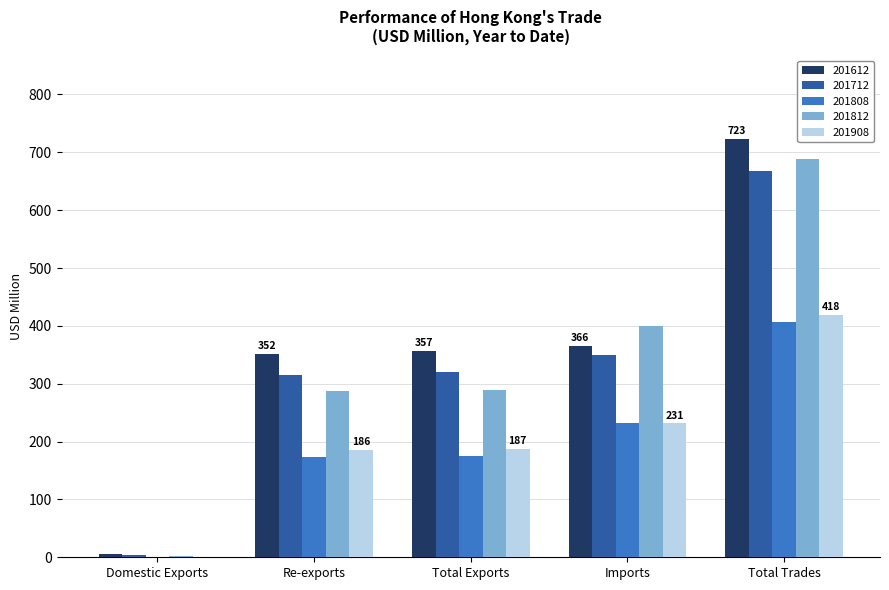

The value of 201612 at Re-exports is 351.7. True or false?

True